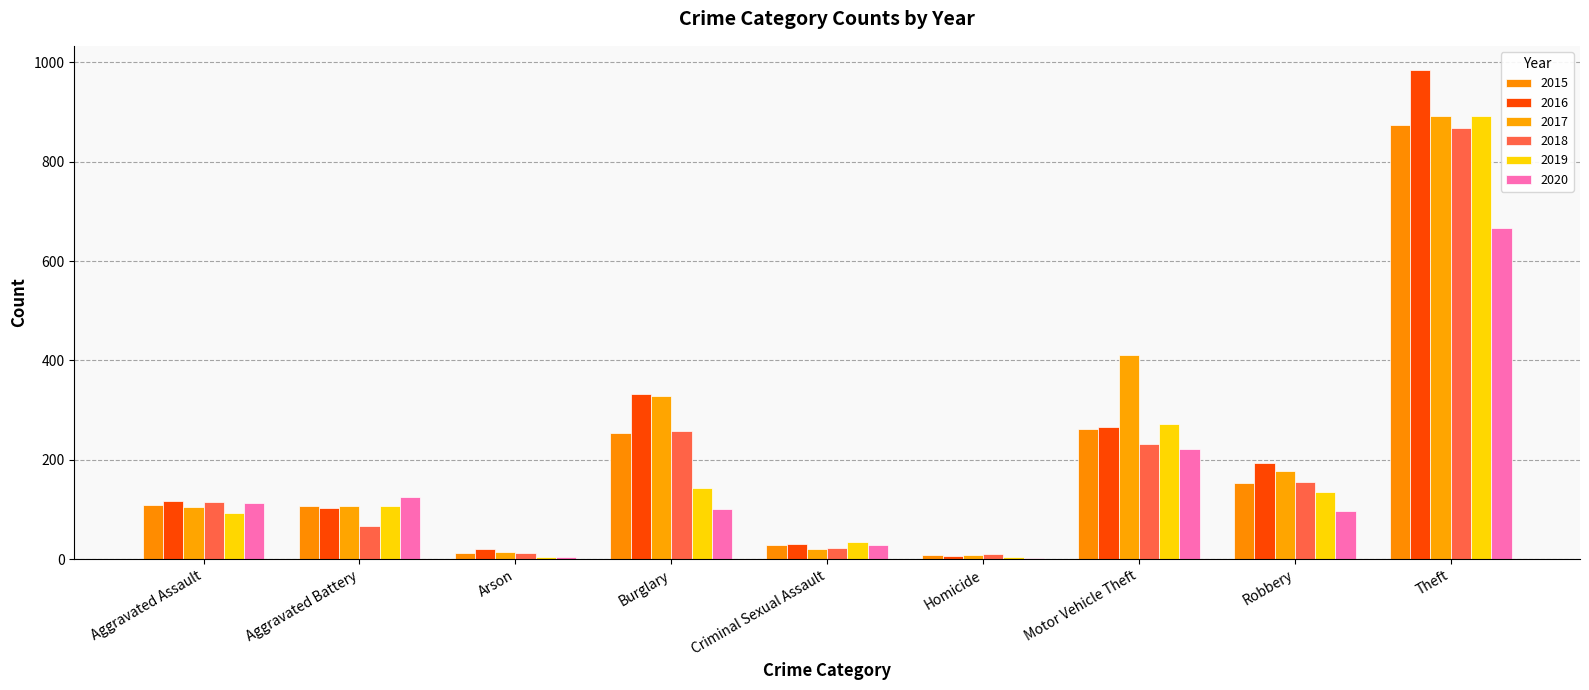

Count the number of categories in the chart.

9